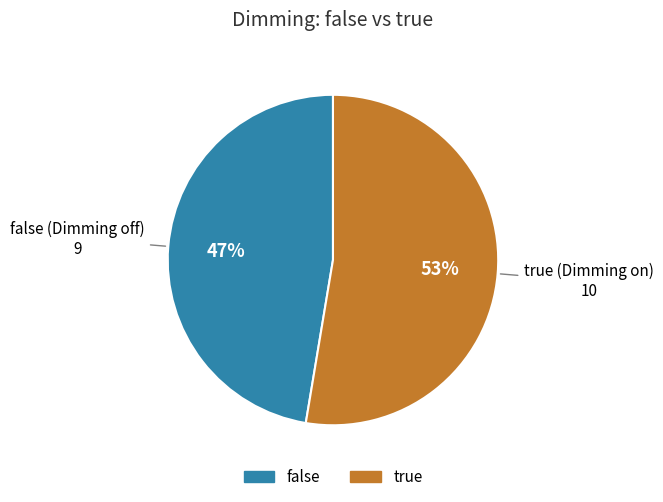

Count the number of slices in the pie.

2